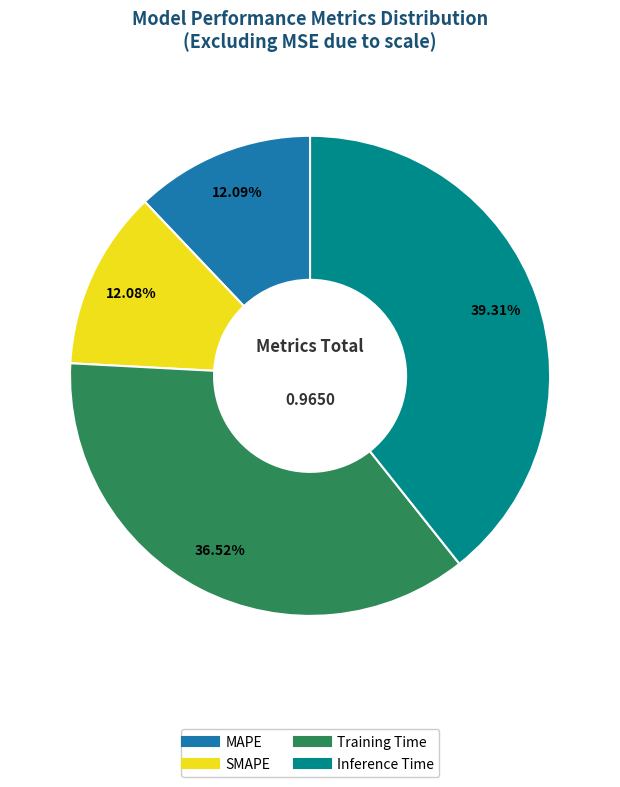

To the nearest percent, what is the difference between the largest and smallest slice percentages?

27%